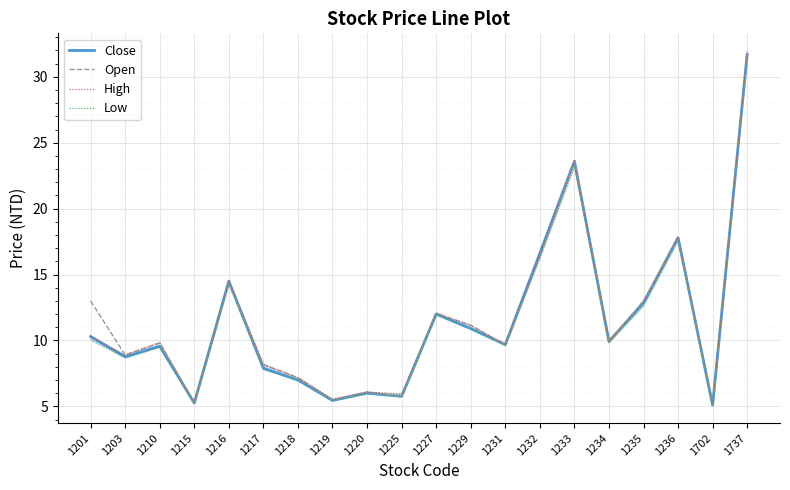

What is the sum of all High values?

232.9